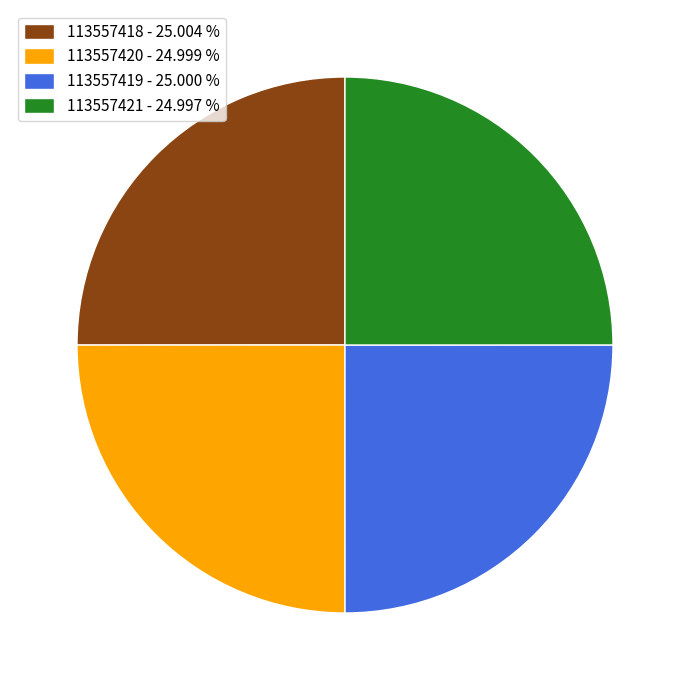

Does any single category account for the majority?

No